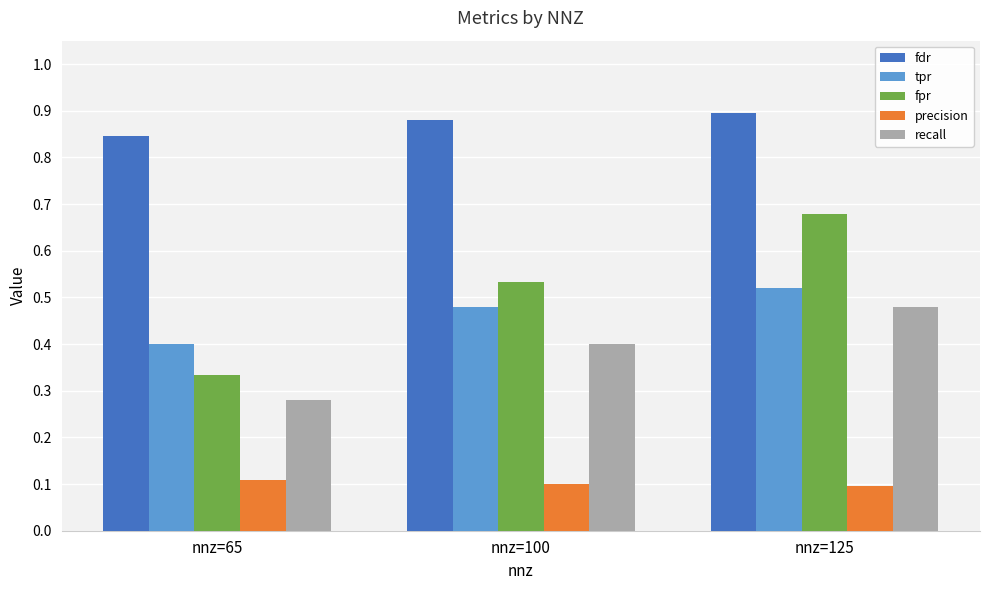

Count the fdr values in the range 0 to 1.

3